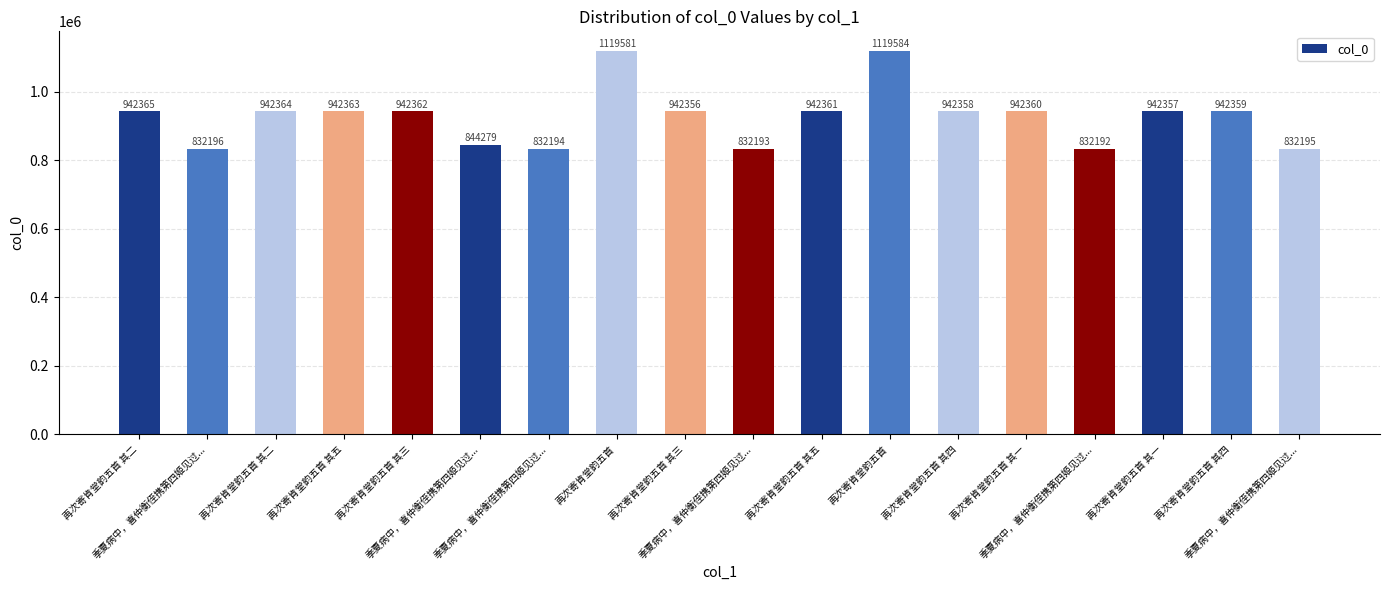

Reading right to left, list all the values displayed in this chart.

832195	942359	942357	832192	942360	942358	1119584	942361	832193	942356	1119581	832194	844279	942362	942363	942364	832196	942365